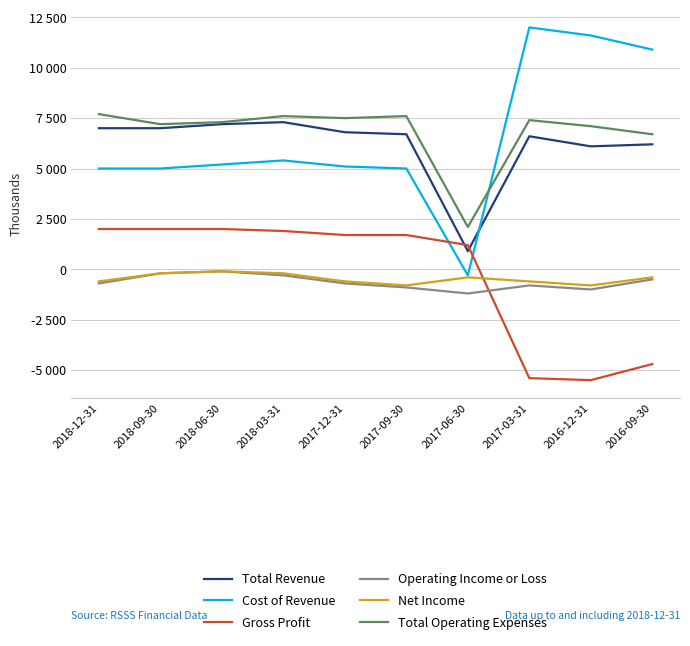

What is the difference between the highest and lowest values at 2017-03-31?

17400